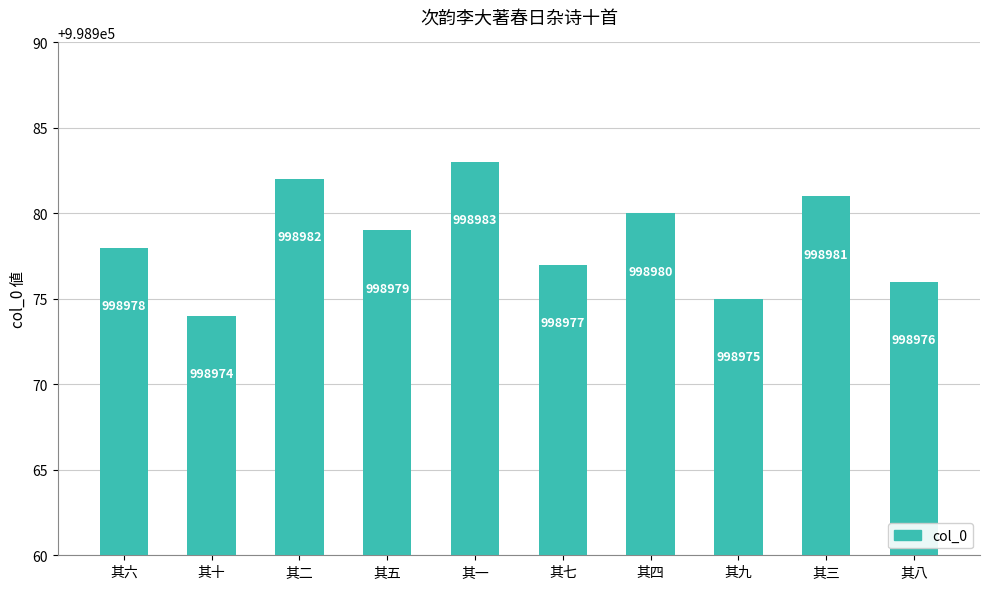

What is the minimum value shown in the chart?

998974